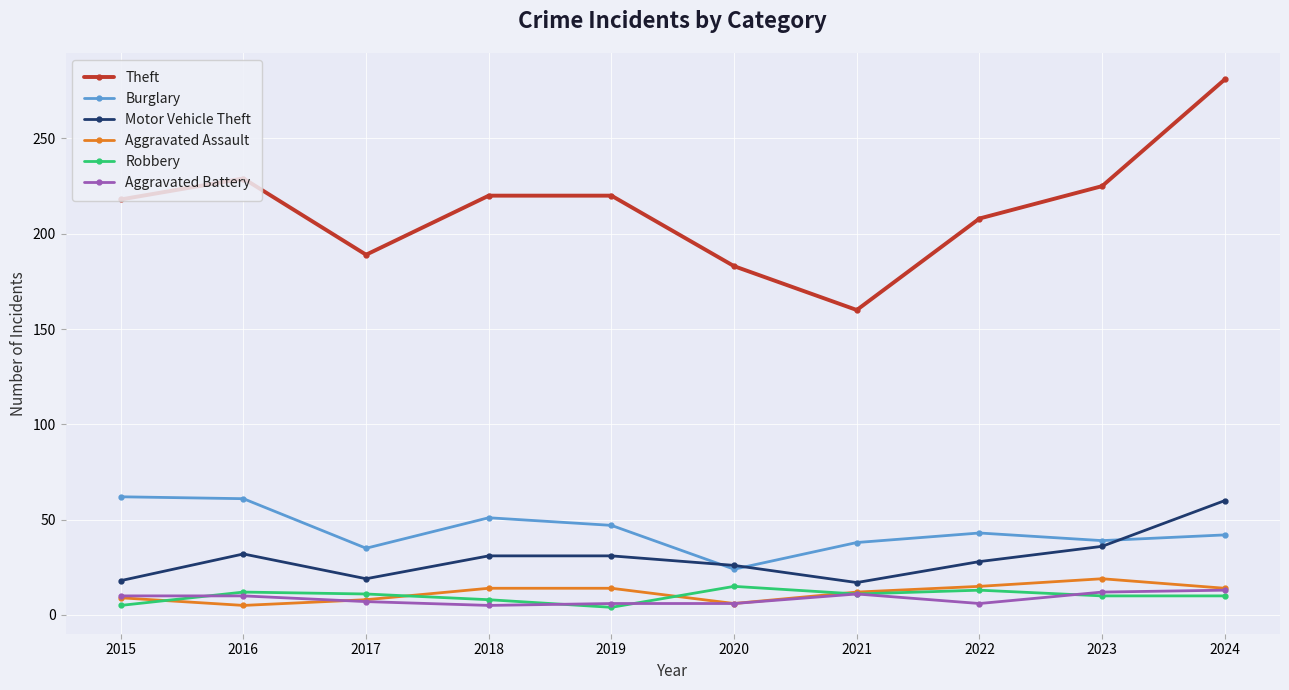

What is the maximum value for Theft?

281